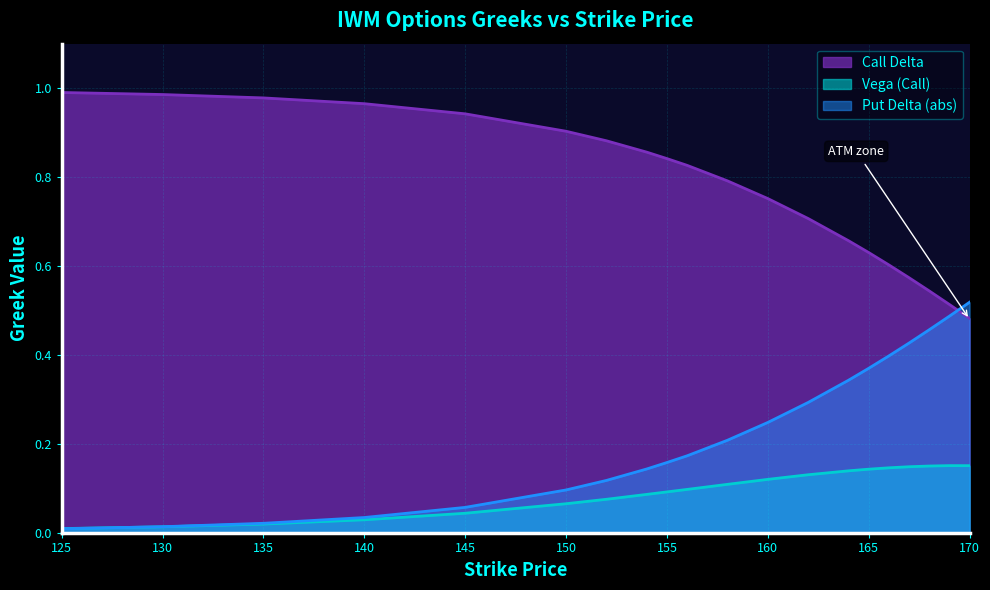

Reading left to right, extract all data points from this chart.

delta_call: 1.0	1.0	1.0	1.0	0.9	0.9	0.9	0.9	0.8	0.8	0.8	0.8	0.7	0.7	0.6	0.6	0.6	0.5	0.5	0.5
vega_call: 0.0	0.0	0.0	0.0	0.0	0.1	0.1	0.1	0.1	0.1	0.1	0.1	0.1	0.1	0.1	0.1	0.1	0.1	0.2	0.2
delta_put: 0.0	0.0	0.0	0.0	0.1	0.1	0.1	0.1	0.2	0.2	0.2	0.2	0.3	0.3	0.4	0.4	0.4	0.5	0.5	0.5